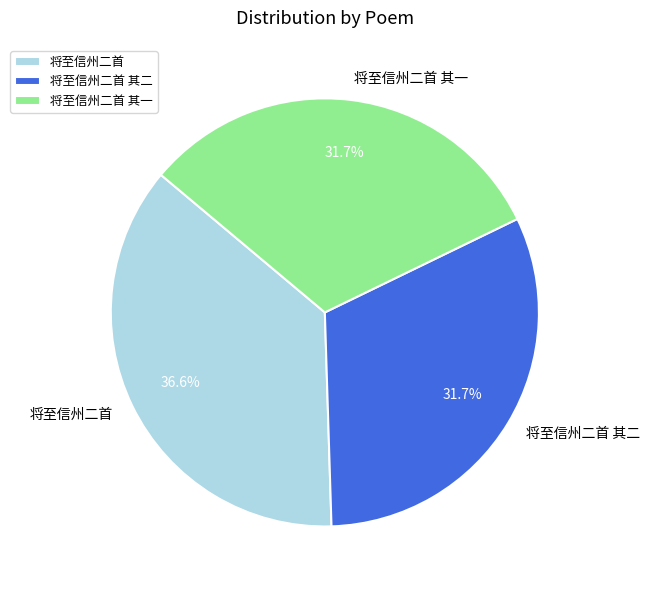

What is the ratio of the value at 将至信州二首 其二 to the value at 将至信州二首 其一?

1.0